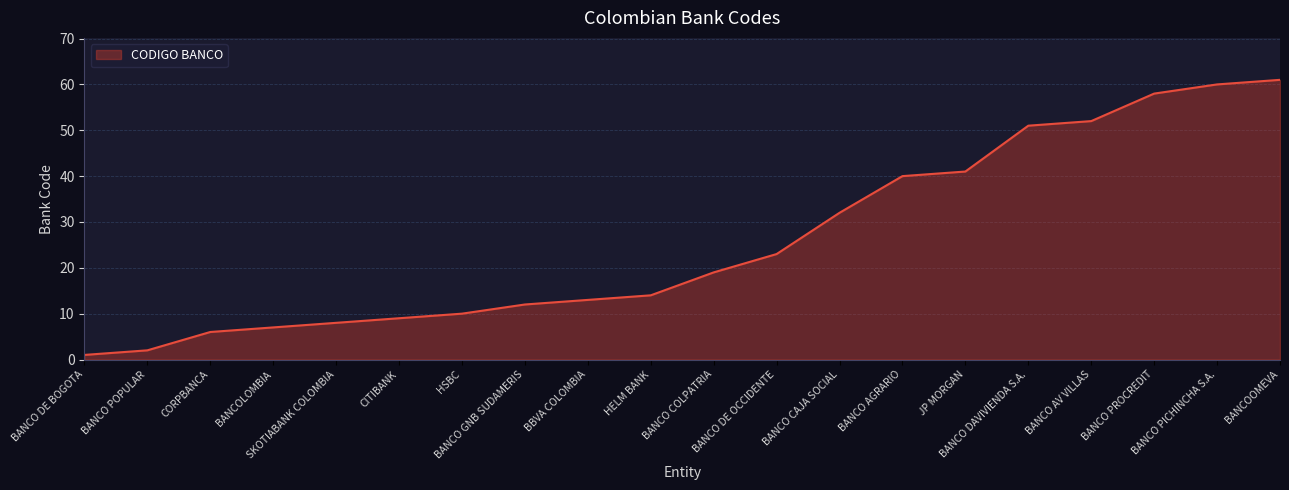

Reading left to right, extract all data points from this chart.

BANCO DE BOGOTA=1	BANCO POPULAR=2	CORPBANCA=6	BANCOLOMBIA=7	SKOTIABANK COLOMBIA=8	CITIBANK=9	HSBC=10	BANCO GNB SUDAMERIS=12	BBVA COLOMBIA=13	HELM BANK=14	BANCO COLPATRIA=19	BANCO DE OCCIDENTE=23	BANCO CAJA SOCIAL=32	BANCO AGRARIO=40	JP MORGAN=41	BANCO DAVIVIENDA S.A.=51	BANCO AV VILLAS=52	BANCO PROCREDIT=58	BANCO PICHINCHA S.A.=60	BANCOOMEVA=61